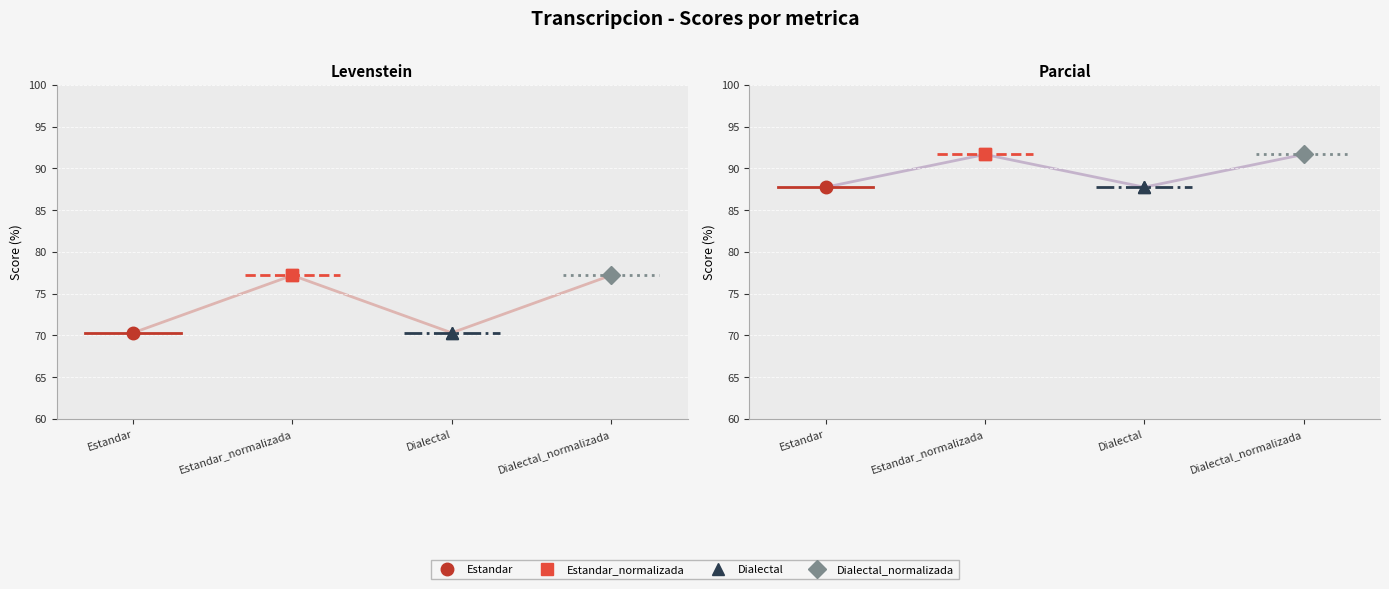

Where does the Estandar series first go above 87?

Parcial